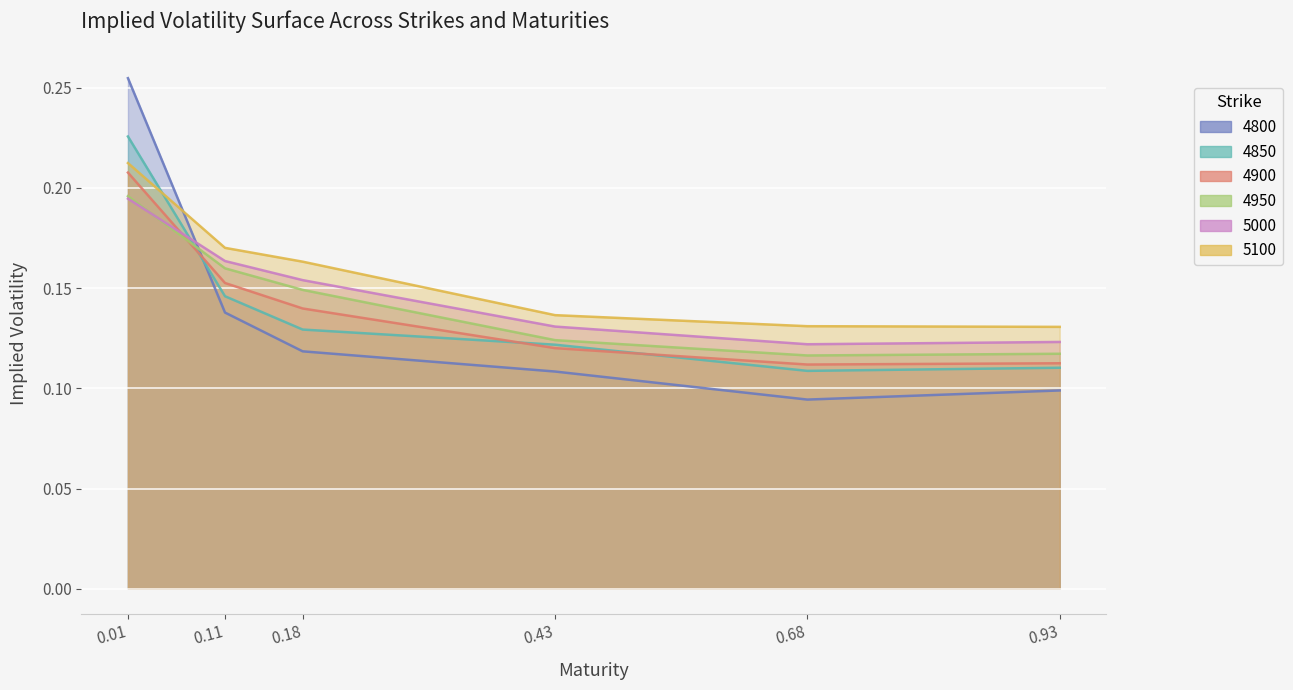

Where do 4800 and 4900 first cross each other?

0.01 and 0.11